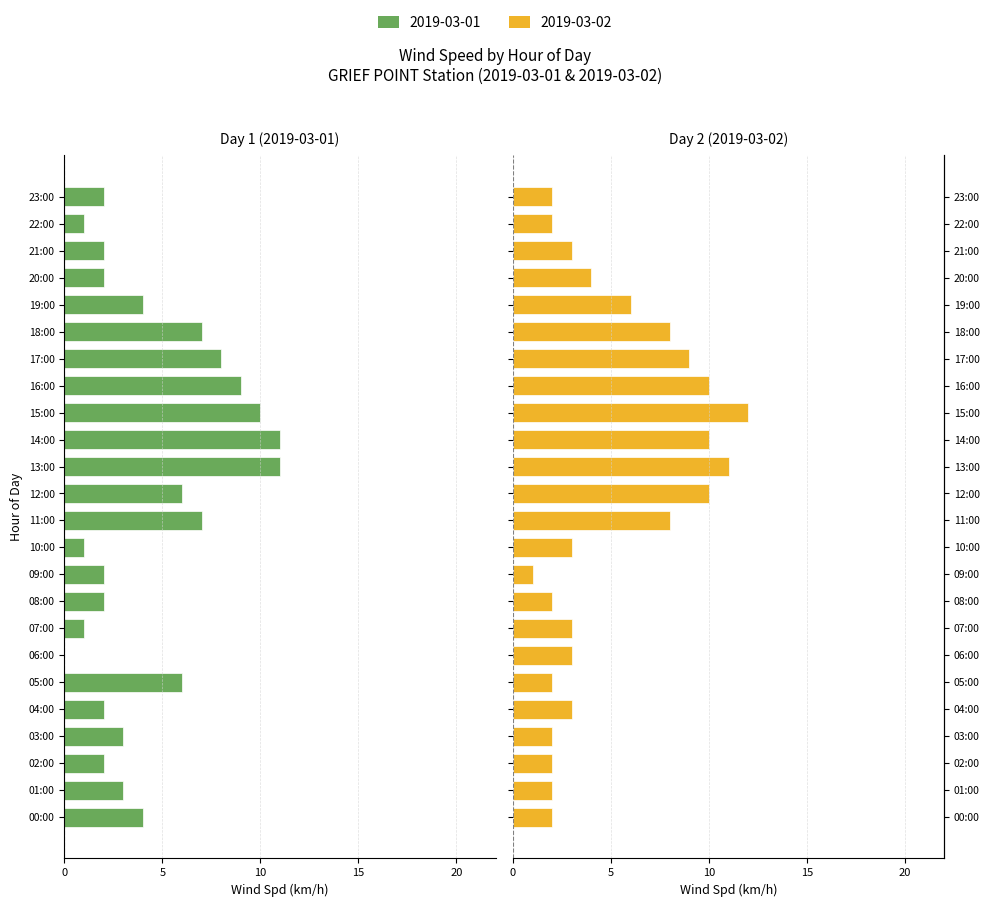

Rank the series by their average value, from lowest to highest.

Wind Spd (km/h) - Left, Wind Spd (km/h) - Right